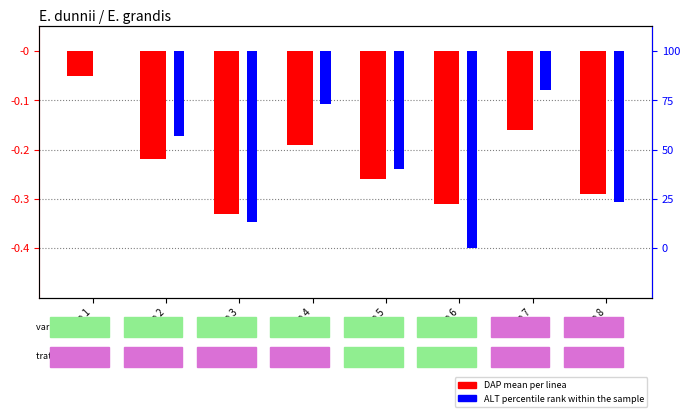

Which series has the largest range (max minus min)?

ALT percentile rank within sample